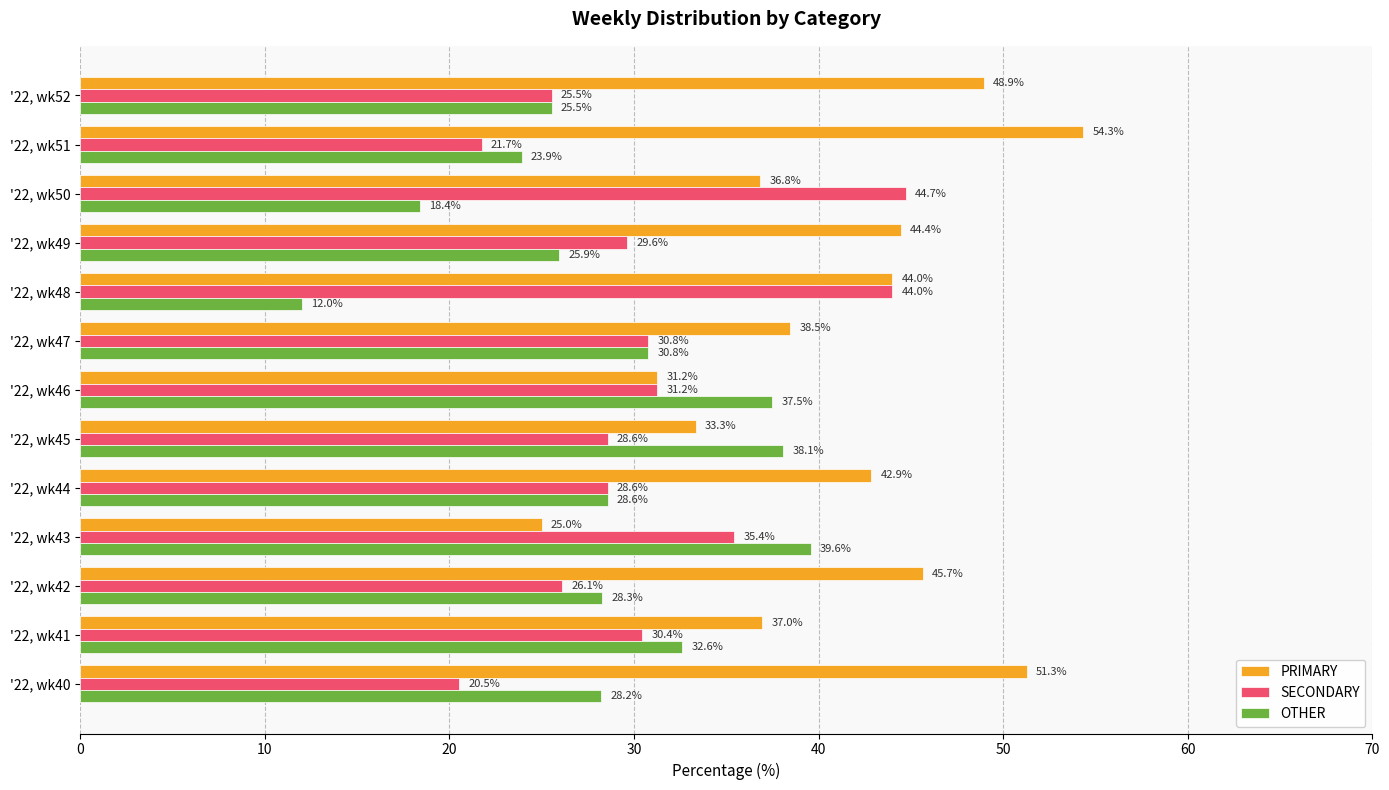

The value of SECONDARY at '22, wk40 is 30.4. True or false?

False